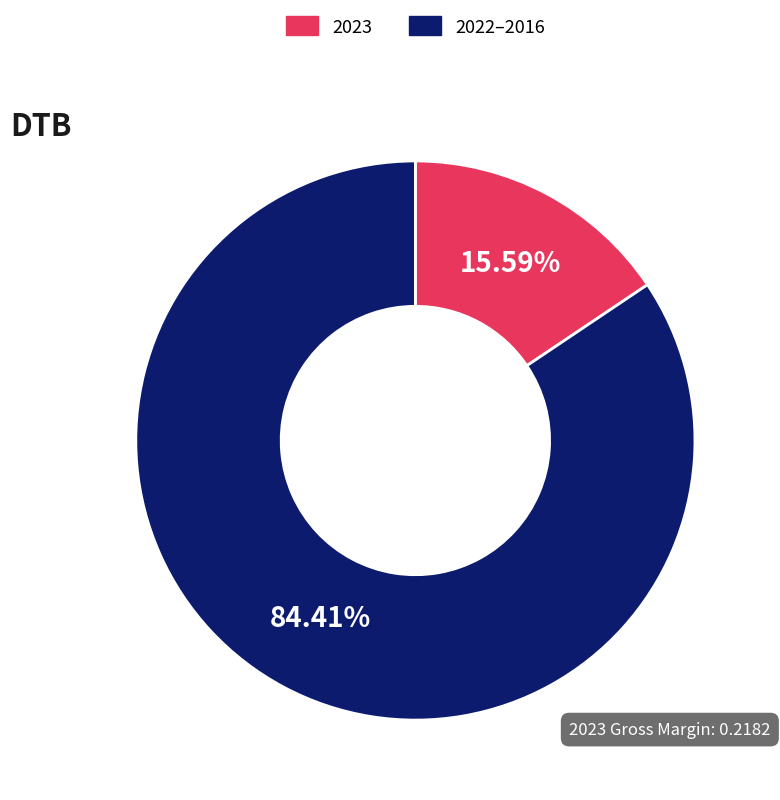

Is there a majority slice in this chart?

Yes